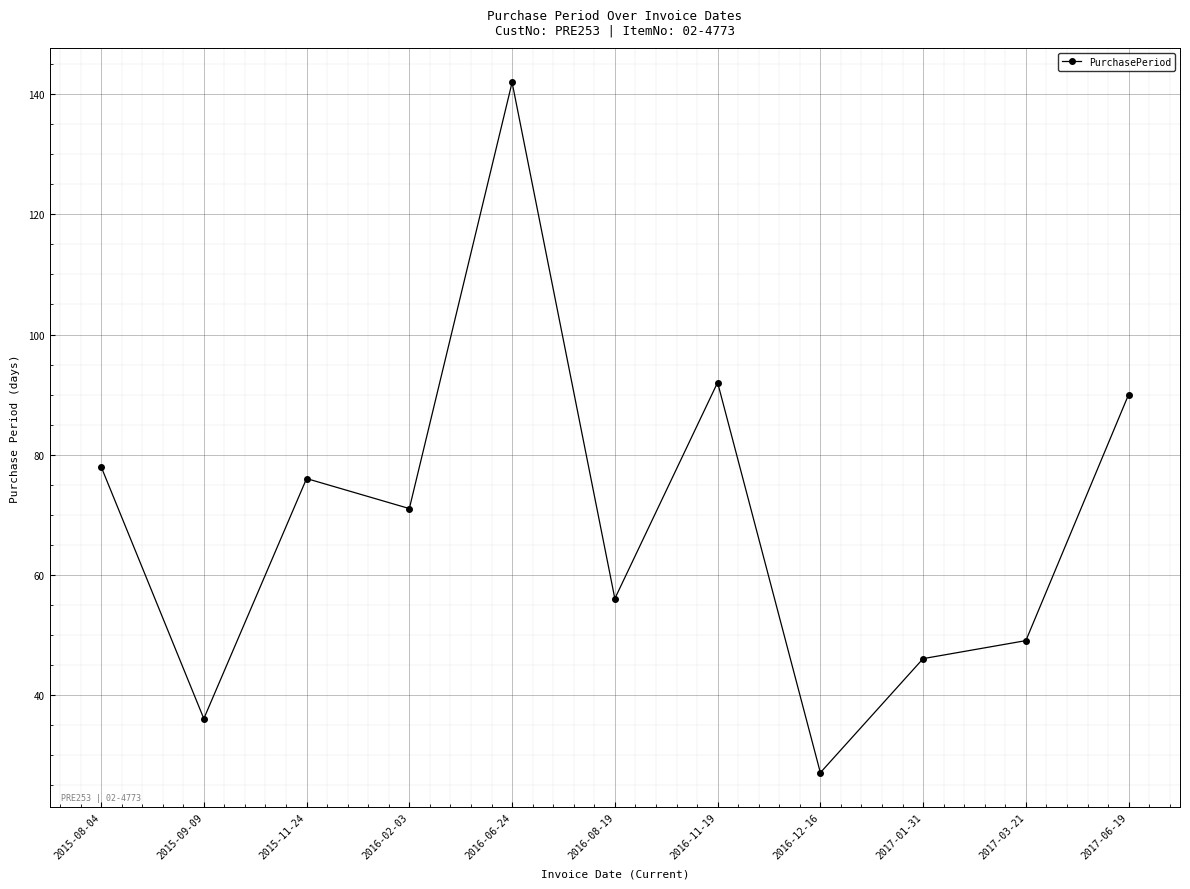

How many interior local valleys (lower than both neighbors) does the data have?

4